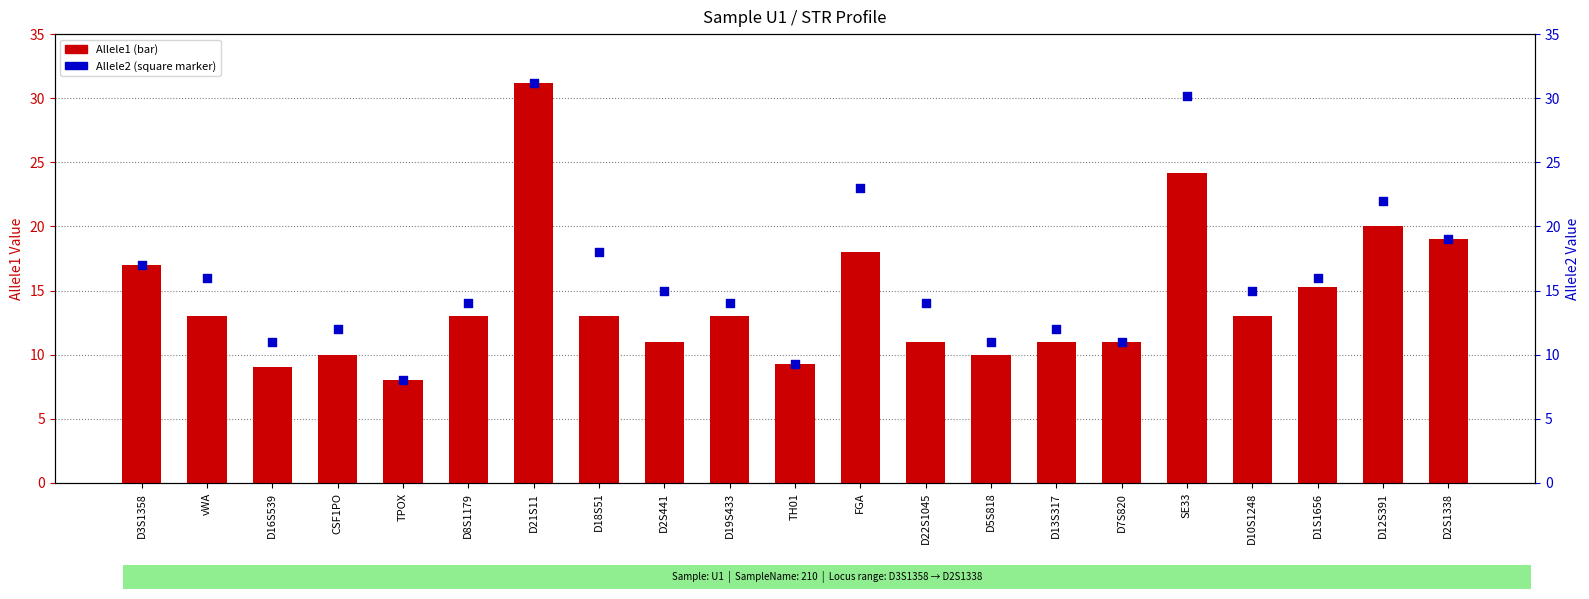

At how many categories does at least one series exceed 9?

20